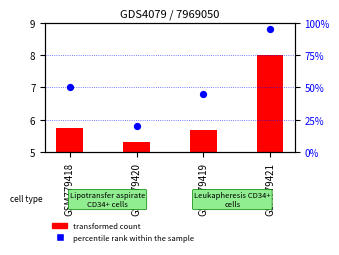

What is the change in value from GSM779418 to GSM779421?

+2.2